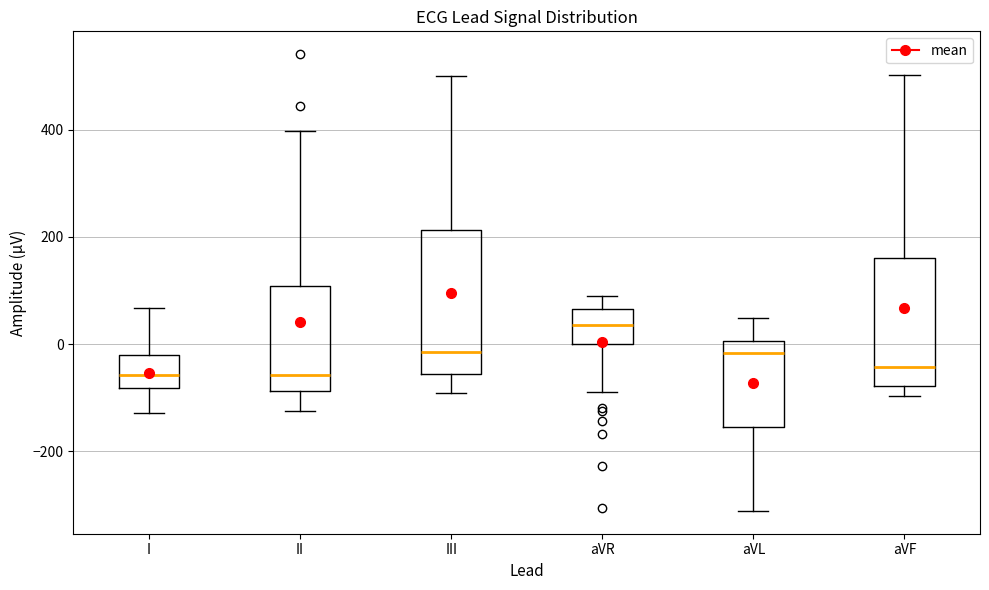

Reading left to right, read every box against the y-axis: the position of its median line, the range the box covers, and the ends of its whiskers. The values are not printed on the chart, so give them approximately, as read against the axis.

I: median -60, box -80 to -20, whiskers -120 to 60
II: median -60, box -80 to 100, whiskers -120 to 400
III: median -20, box -60 to 220, whiskers -100 to 500
aVR: median 40, box 0 to 60, whiskers -80 to 100
aVL: median -20, box -160 to 0, whiskers -320 to 40
aVF: median -40, box -80 to 160, whiskers -100 to 500